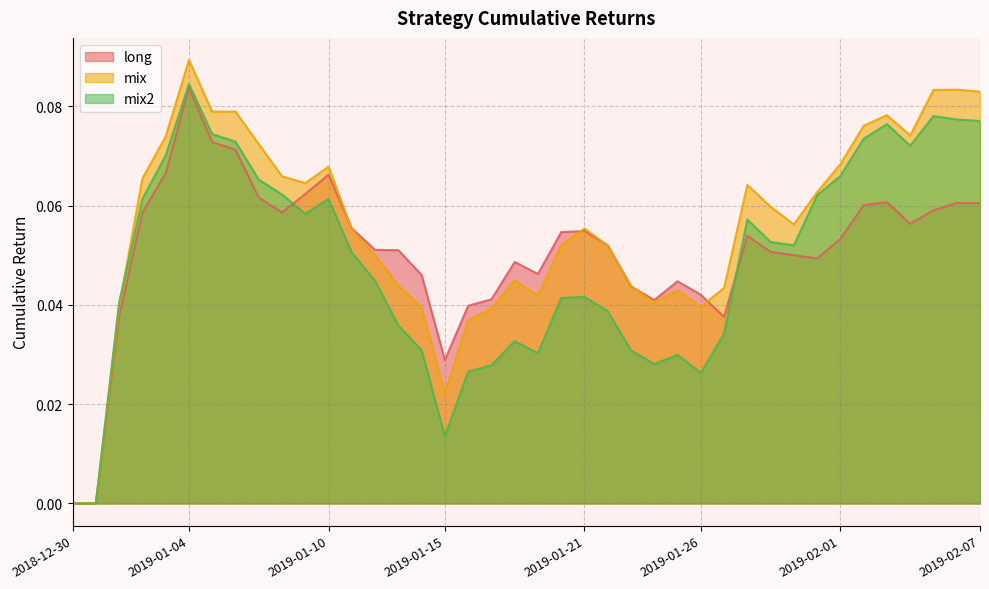

What is the difference between the maximum and second lowest values in the mix2 series?

0.1